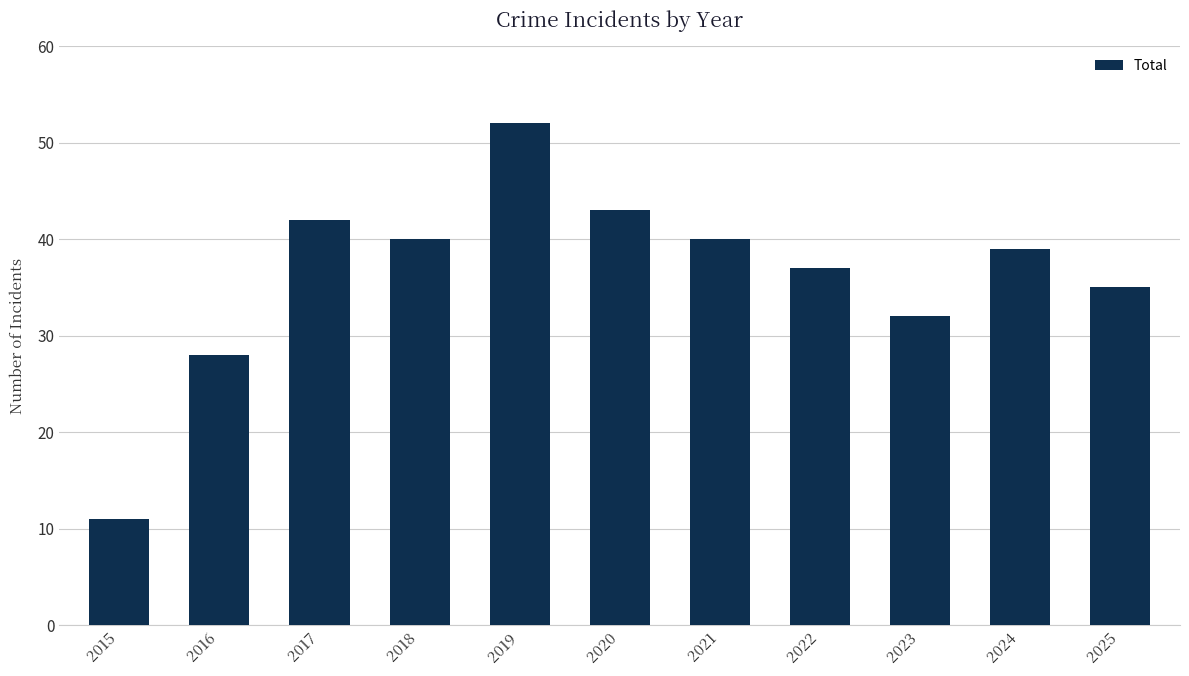

What is the change in value from 2015 to 2016?

+17